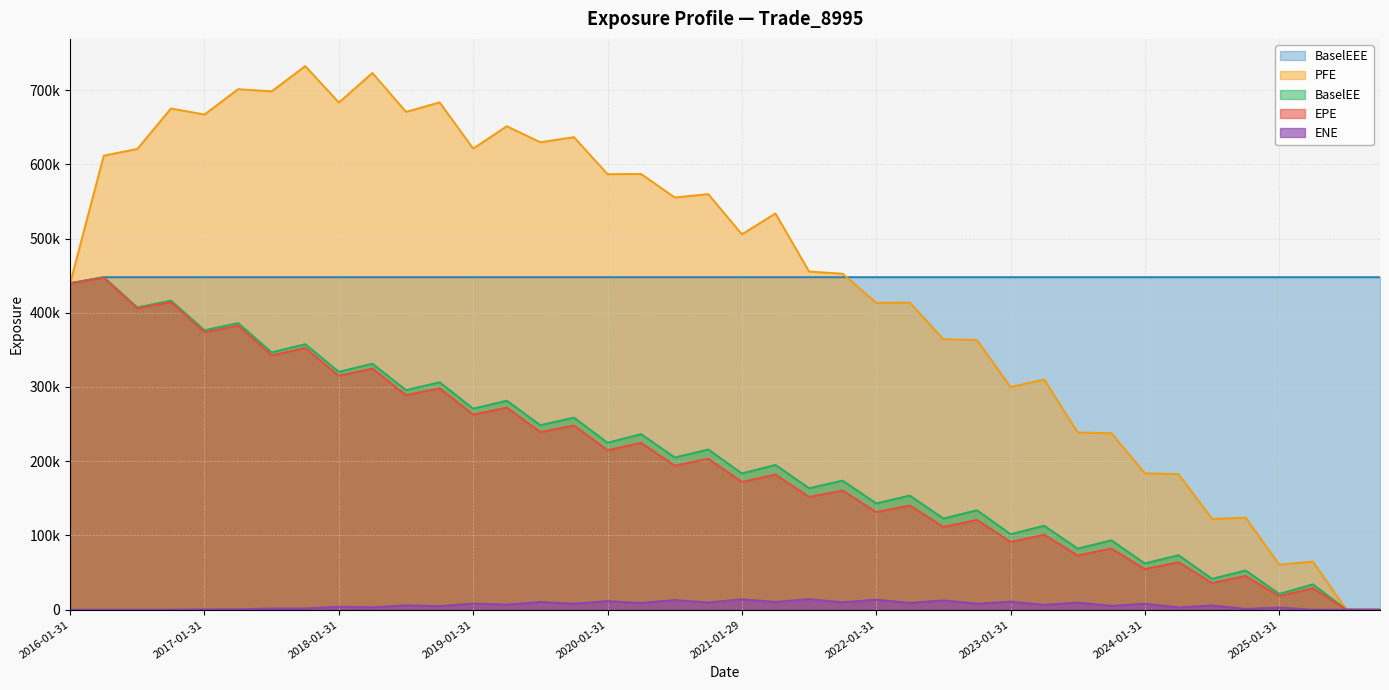

At how many categories does at least one series exceed 261025?

40